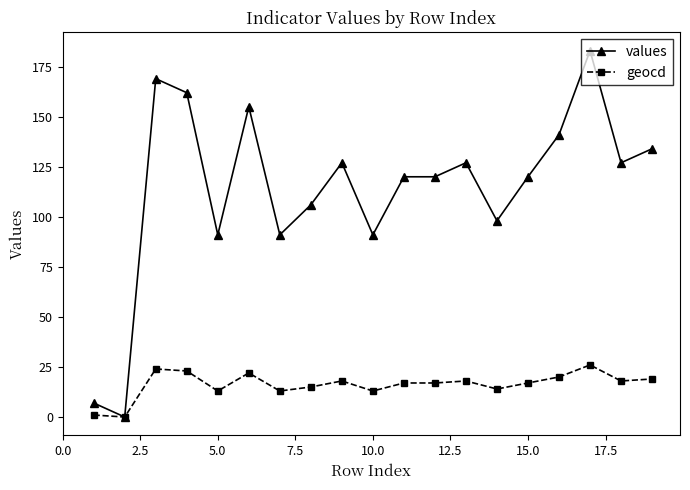

What is the difference between the maximum and minimum values in the geocd series?

26